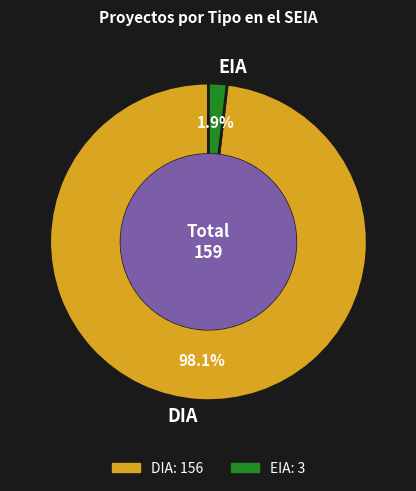

The DIA slice represents 92% of the pie. True or false?

False